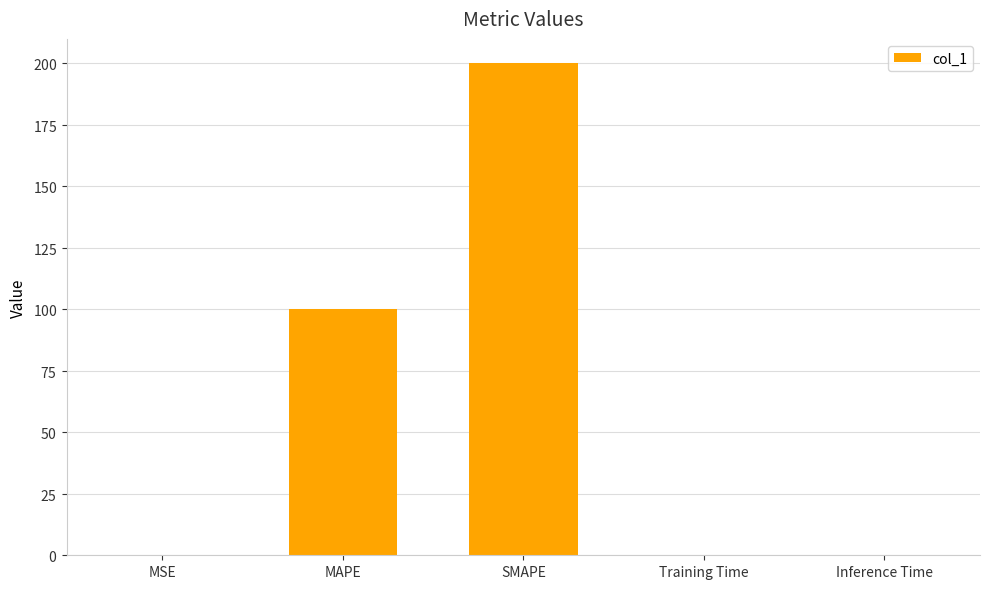

Which has a higher value, MSE or SMAPE?

SMAPE